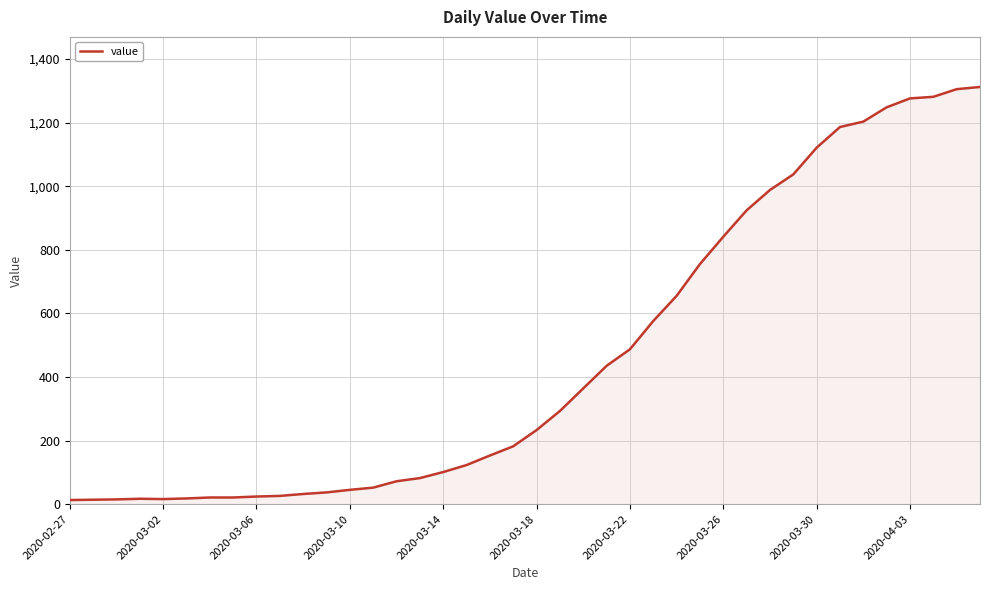

What is the difference between the maximum and second lowest values?

1298